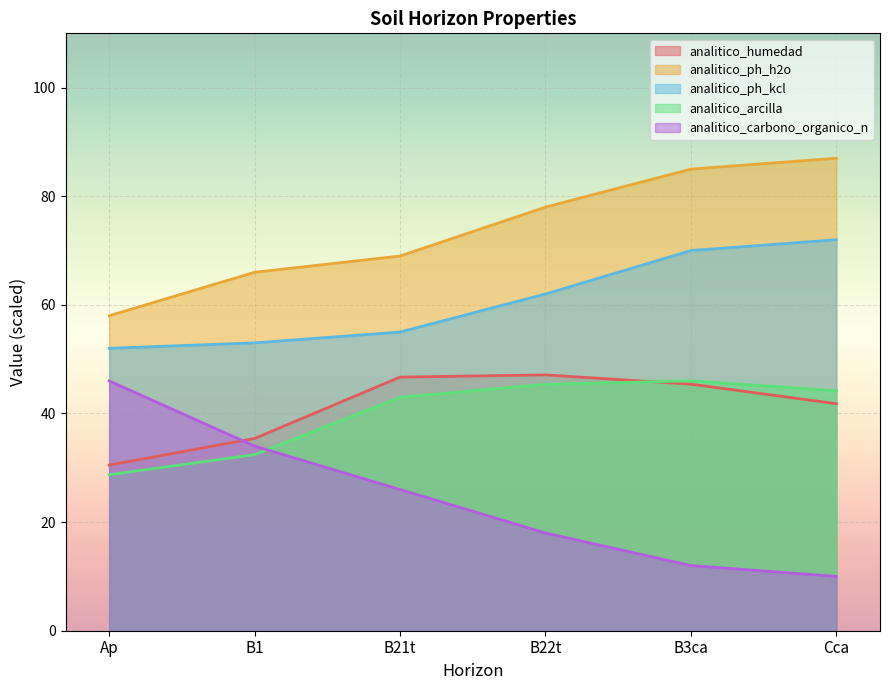

How many series are shown in this chart?

5